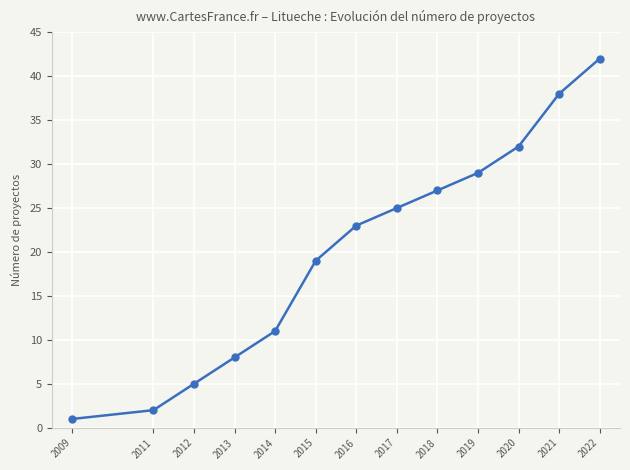

List the labels in order of value, largest first.

2022, 2021, 2020, 2019, 2018, 2017, 2016, 2015, 2014, 2013, 2012, 2011, 2009